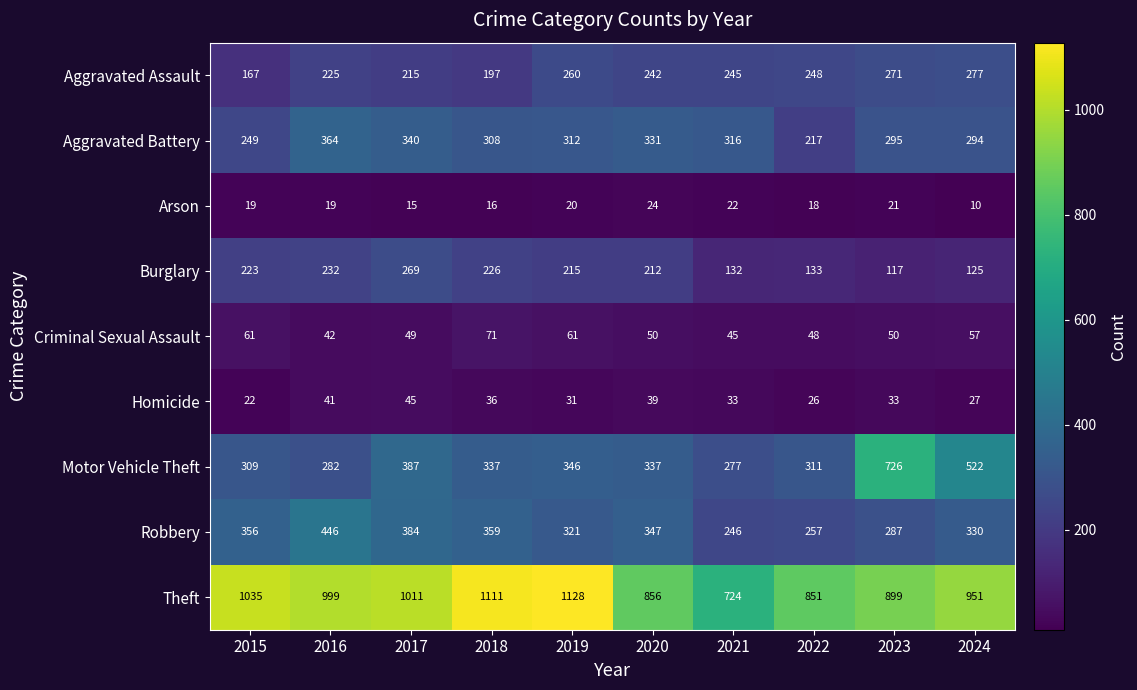

Which label corresponds to the smallest value in the chart?

2024